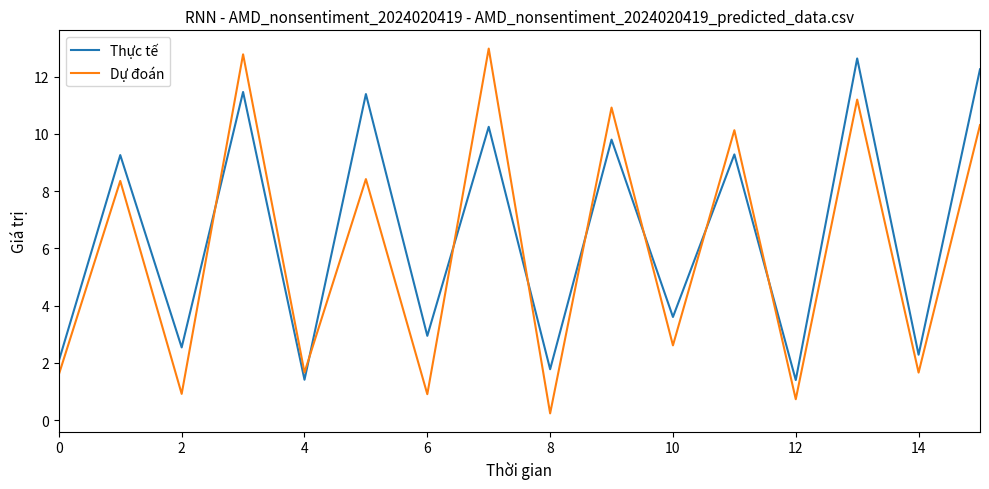

Which series has the largest range (max minus min)?

Dự đoán